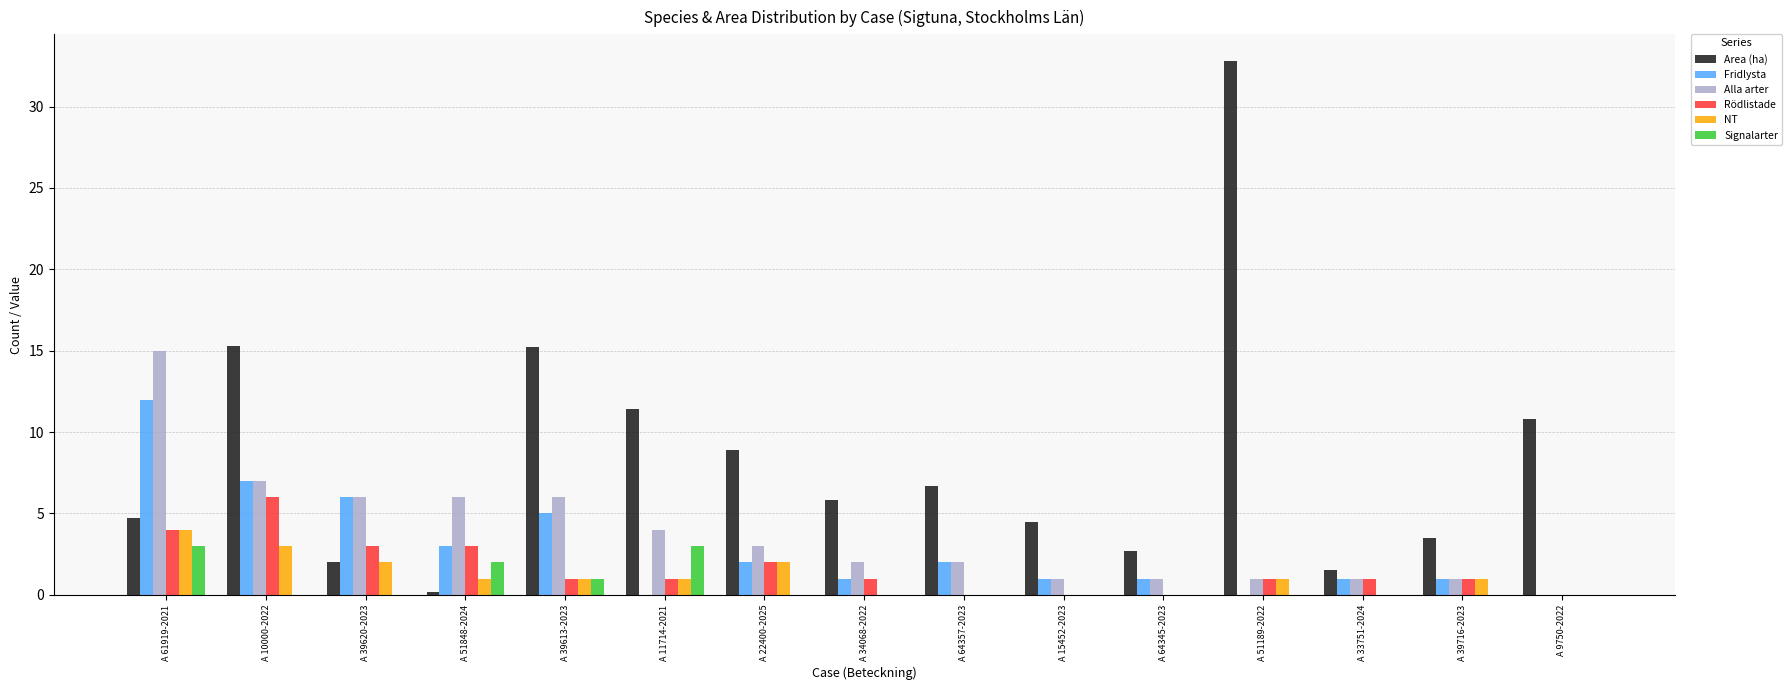

At which category is the sum across all series the highest?

A 61919-2021